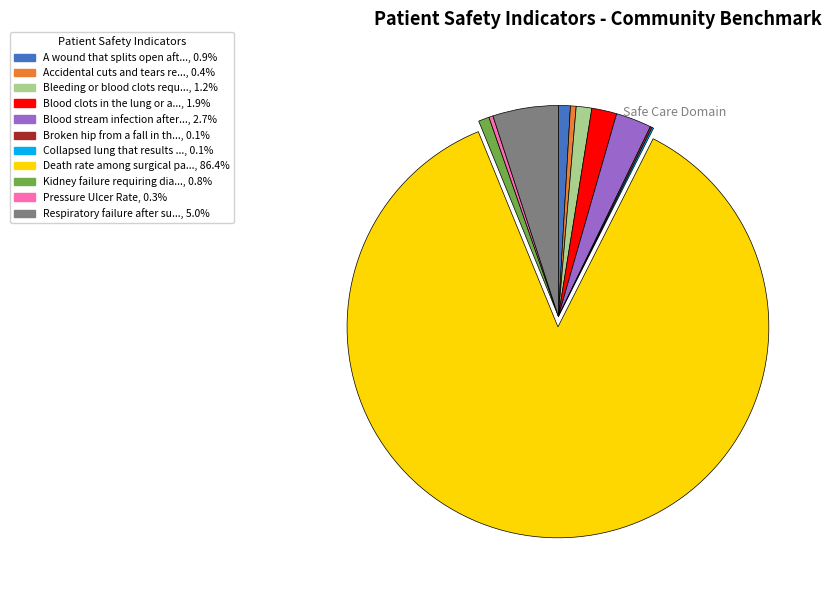

Is there a majority slice in this chart?

Yes